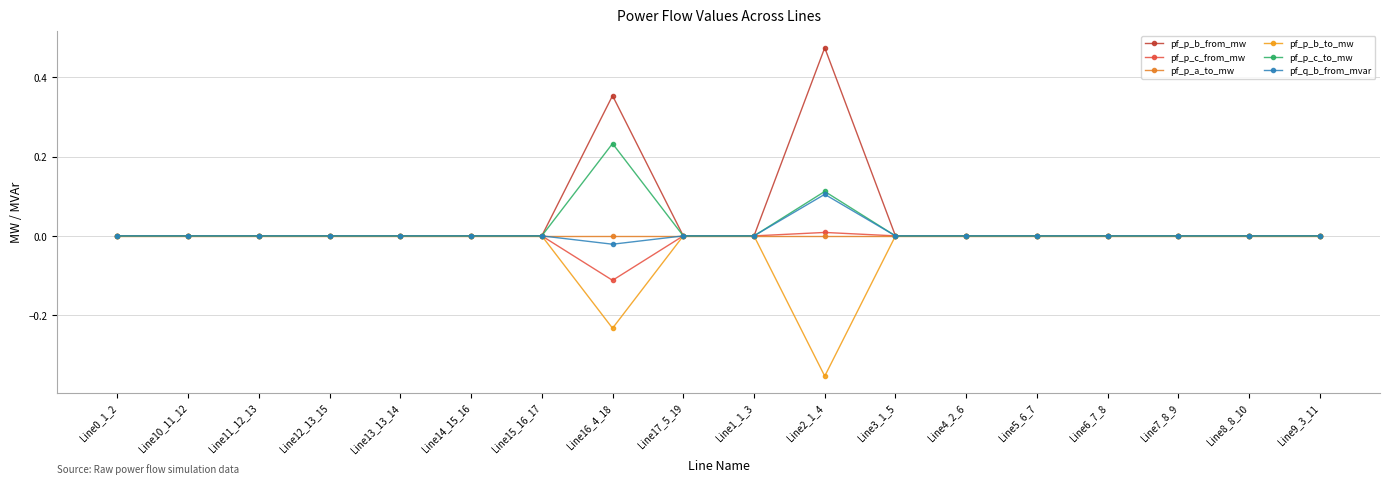

How many categories are shown in the chart?

18